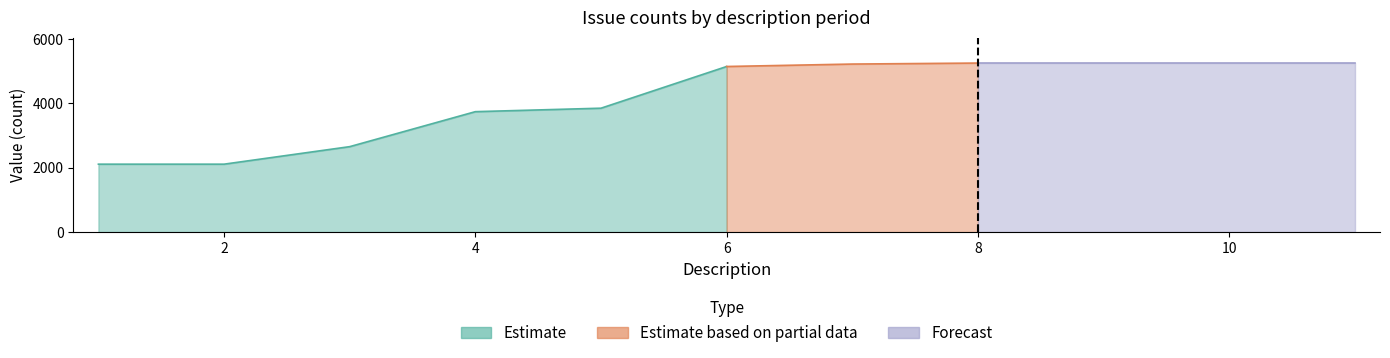

Is it true that MAJOR equals 2839 at 2?

False